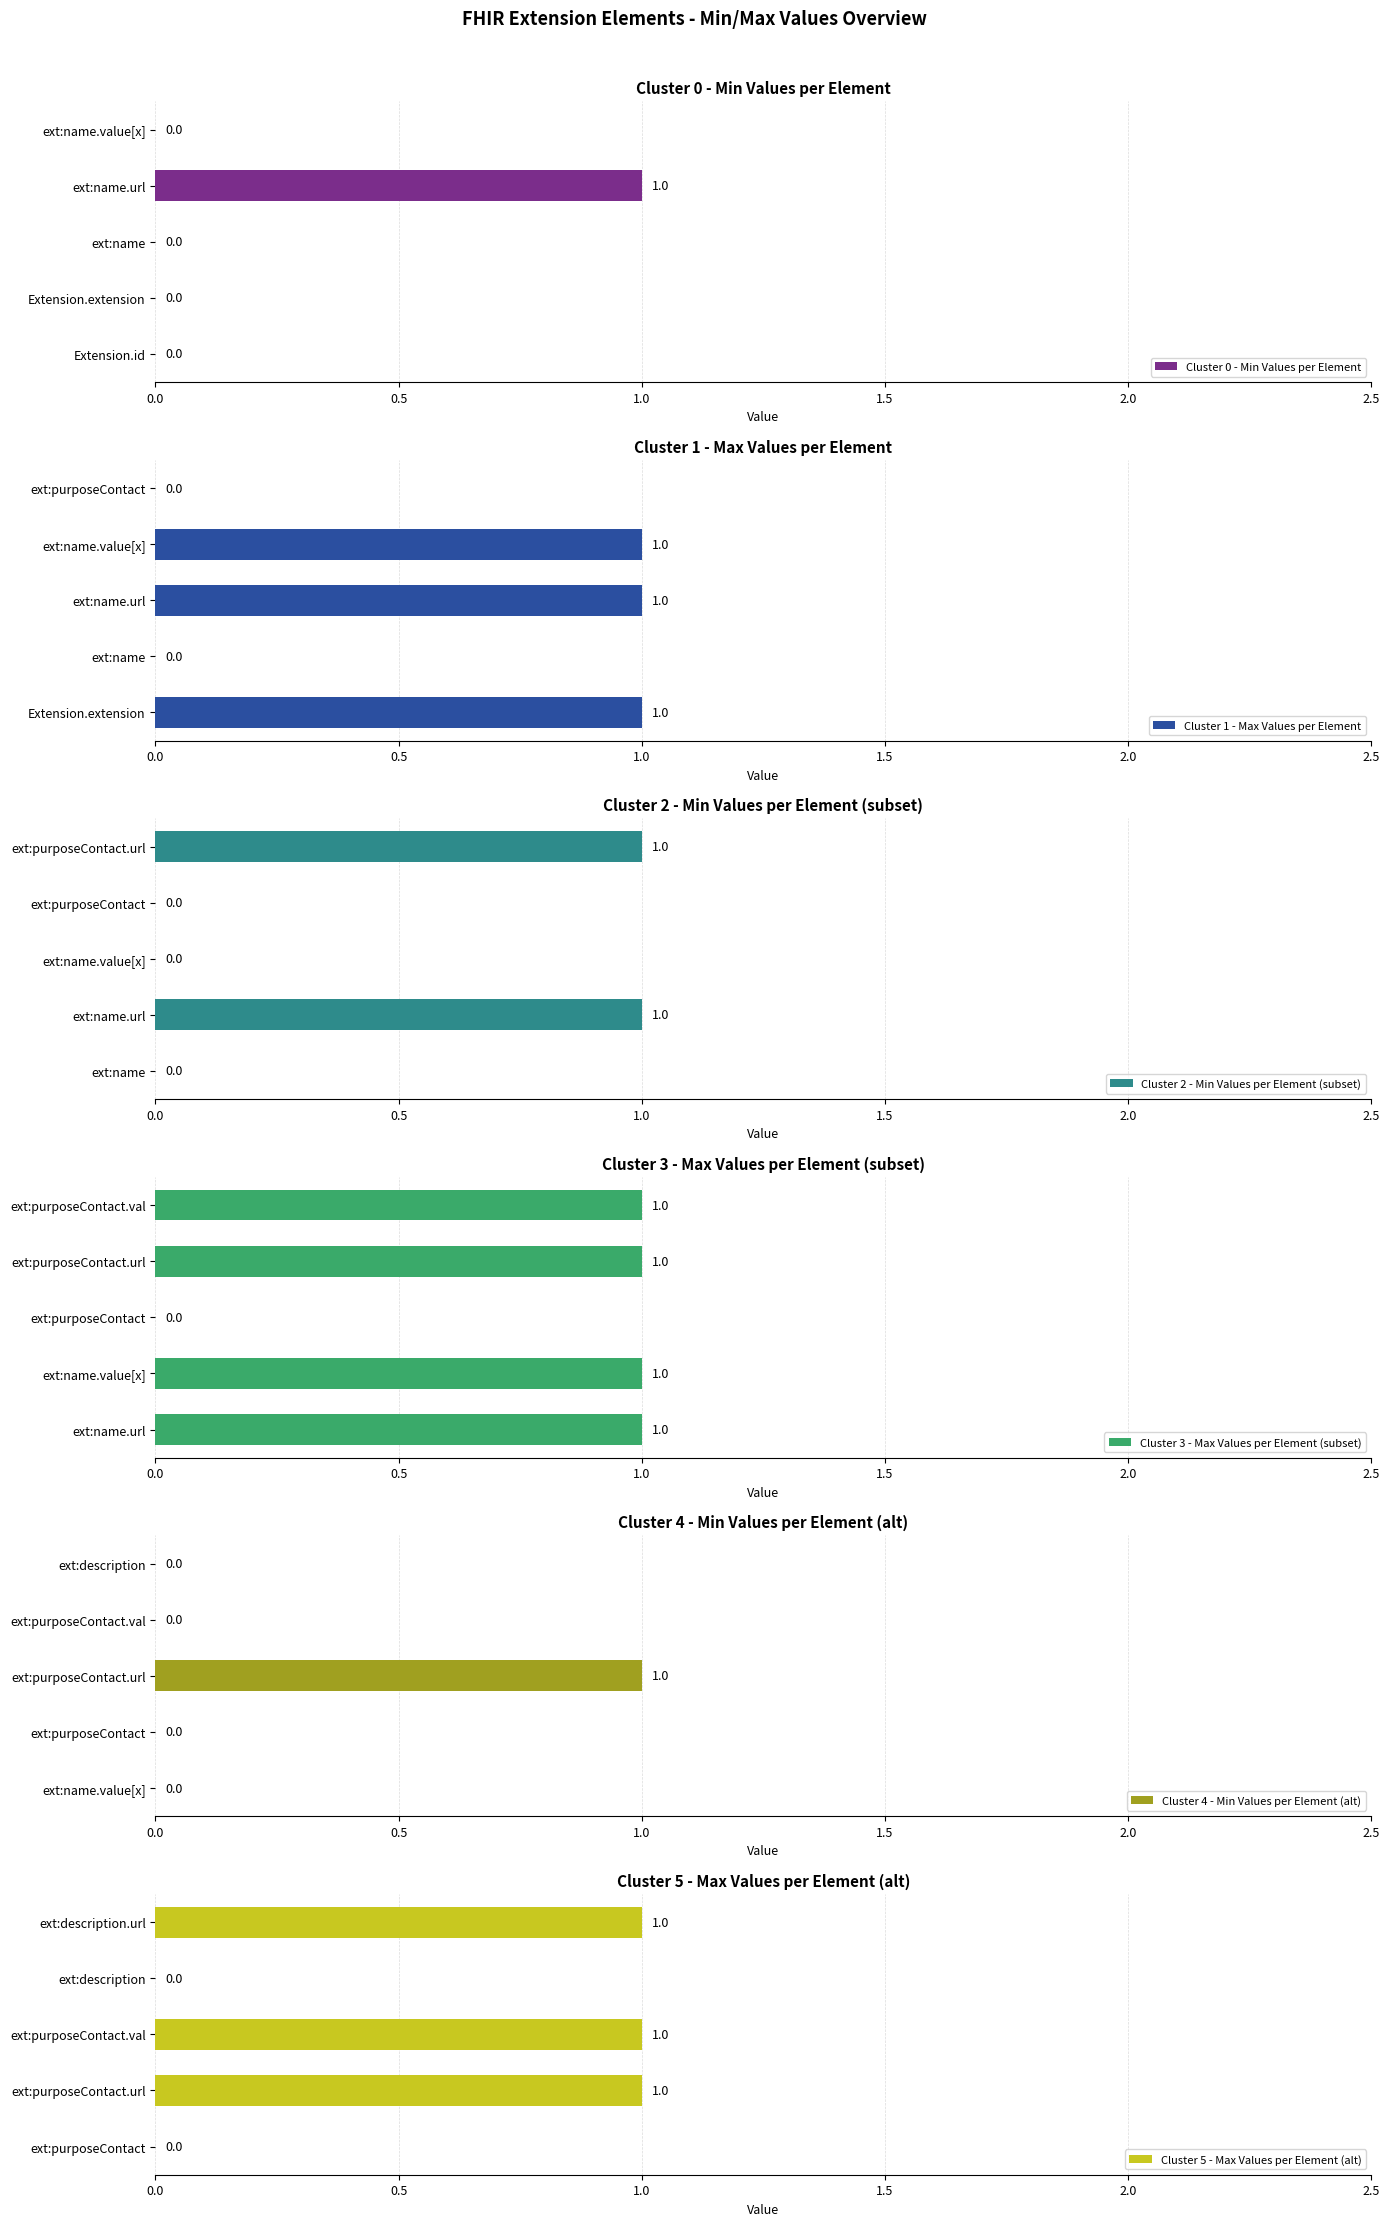

What is the difference between the maximum and minimum values in the Cluster 4 - Min Values per Element (alt) series?

1